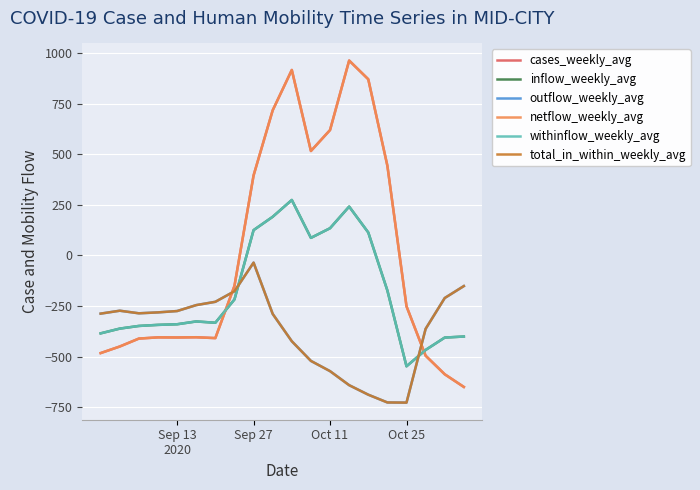

At which category is the sum across all series the highest?

10